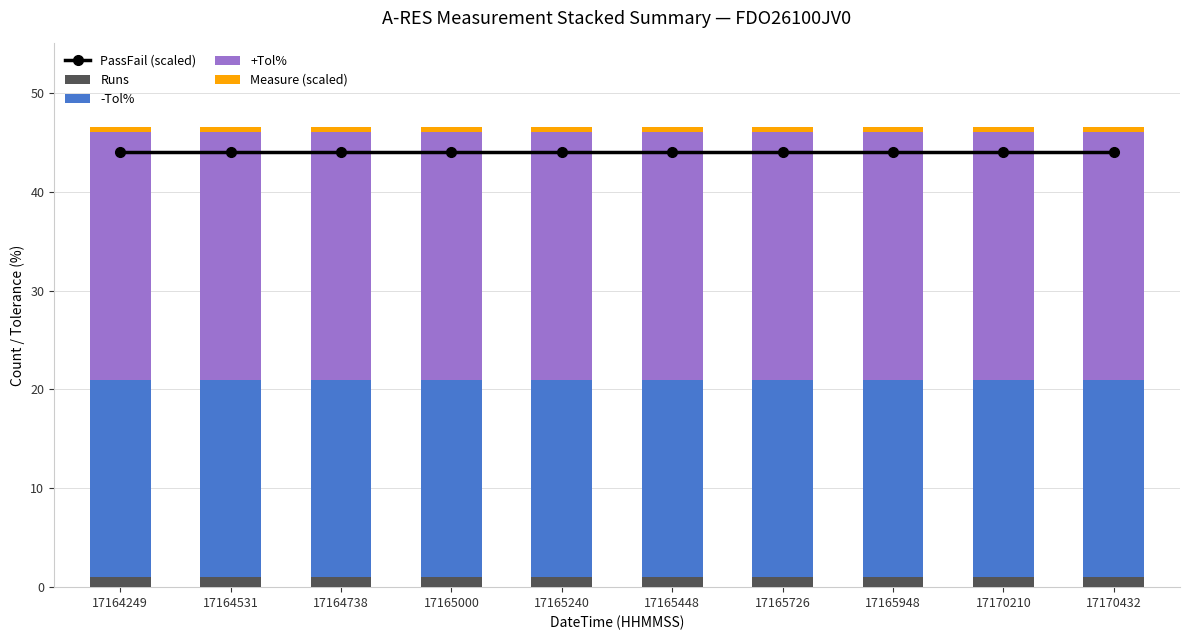

Which series has the largest total across all categories?

PassFail (scaled)